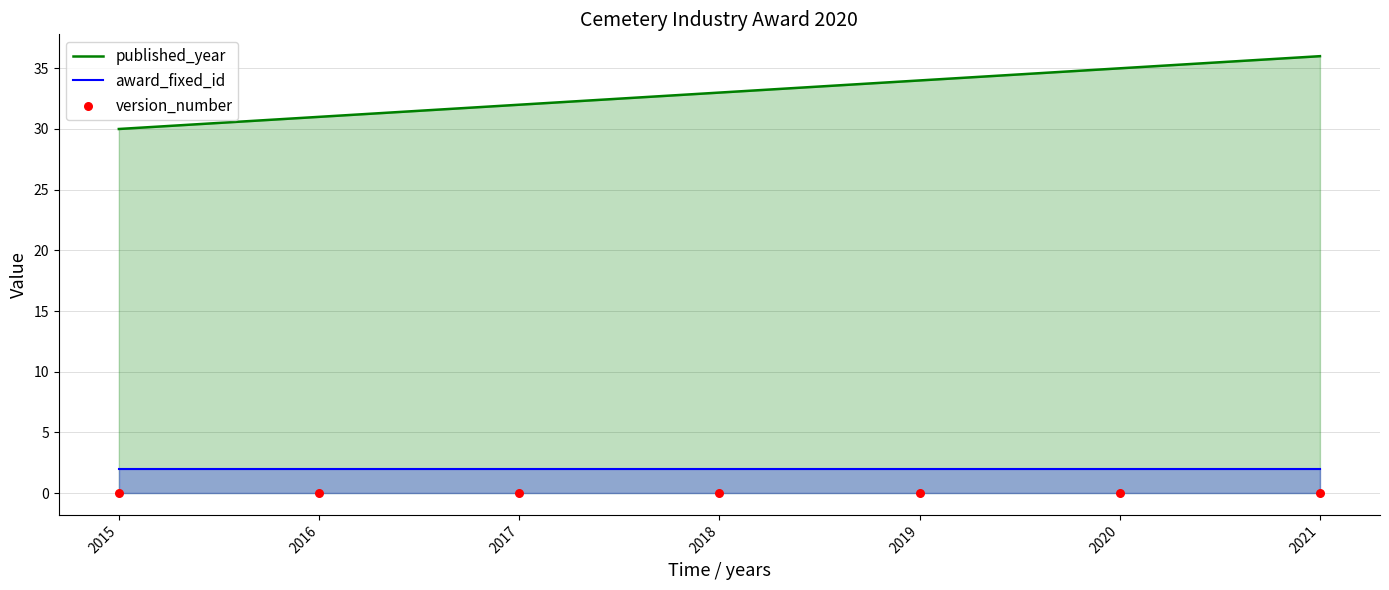

Which series reaches the maximum Y coordinate?

published_year